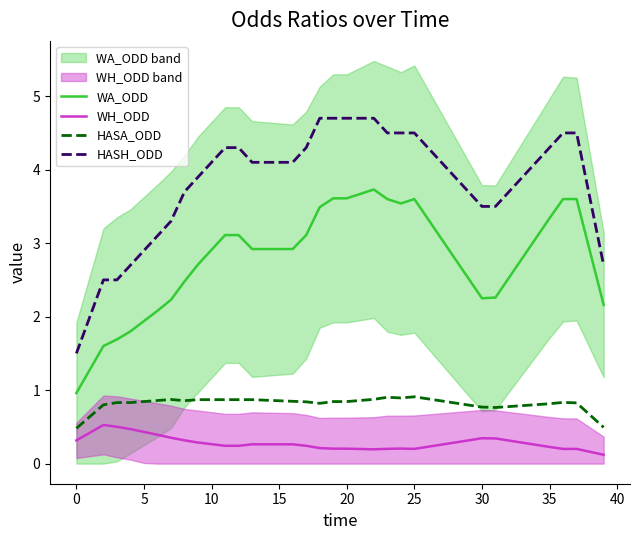

True or false: HASA_ODD has a value of 0.8 at 20.

True